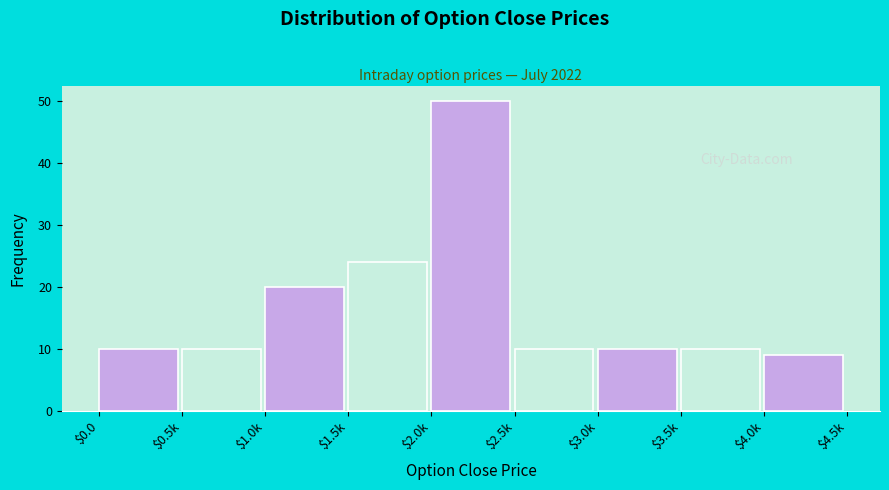

Reading left to right, extract all data points from this chart.

10	10	20	24	50	10	10	10	9